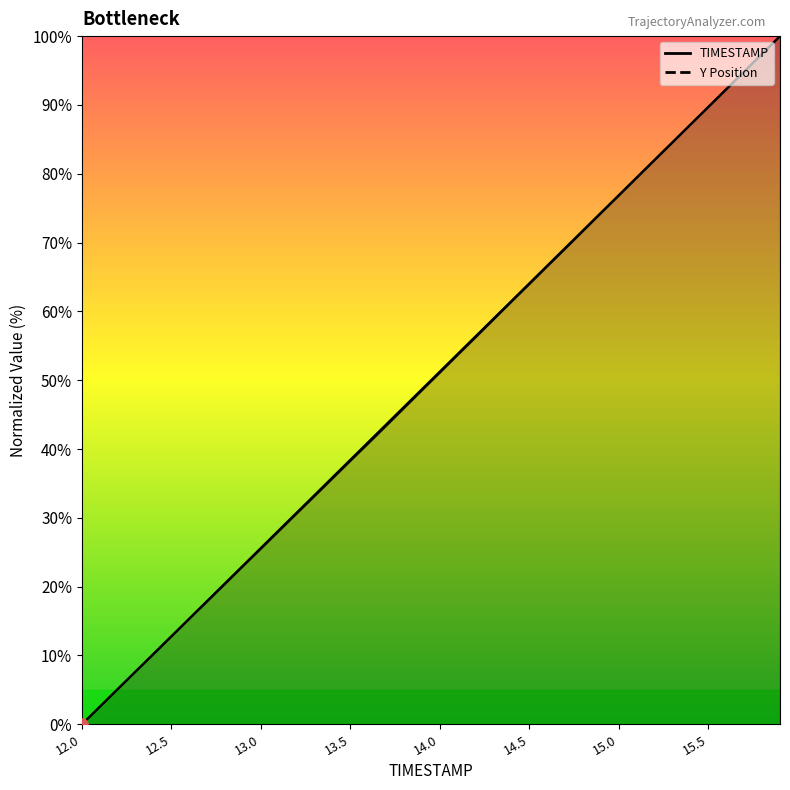

What is the total value across all series at 14.1?

107.5